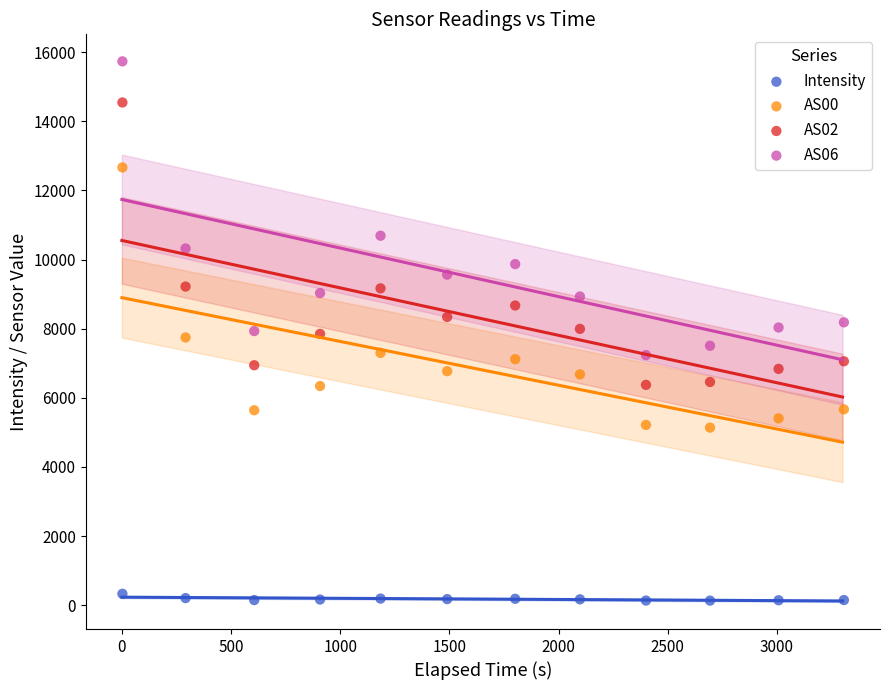

Which series reaches the minimum Y coordinate?

Intensity